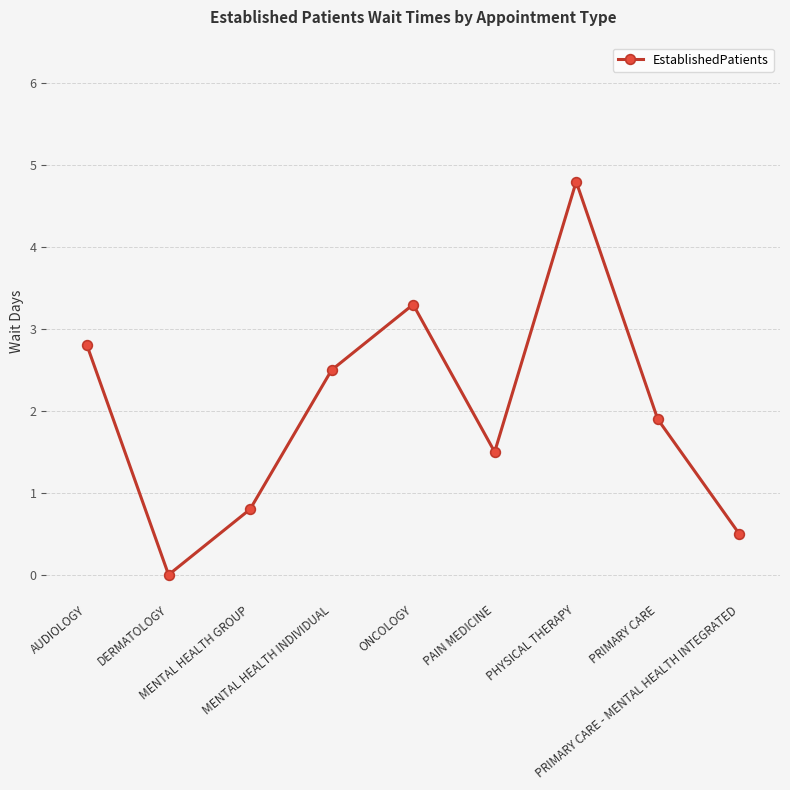

At which label is the value closest to 2?

PRIMARY CARE